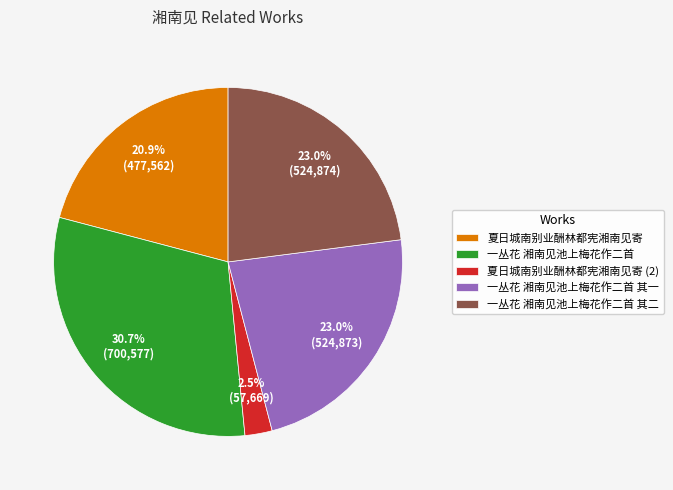

Approximately how many times larger is the value at 夏日城南别业酬林都宪湘南见寄 compared to 一丛花 湘南见池上梅花作二首?

0.7